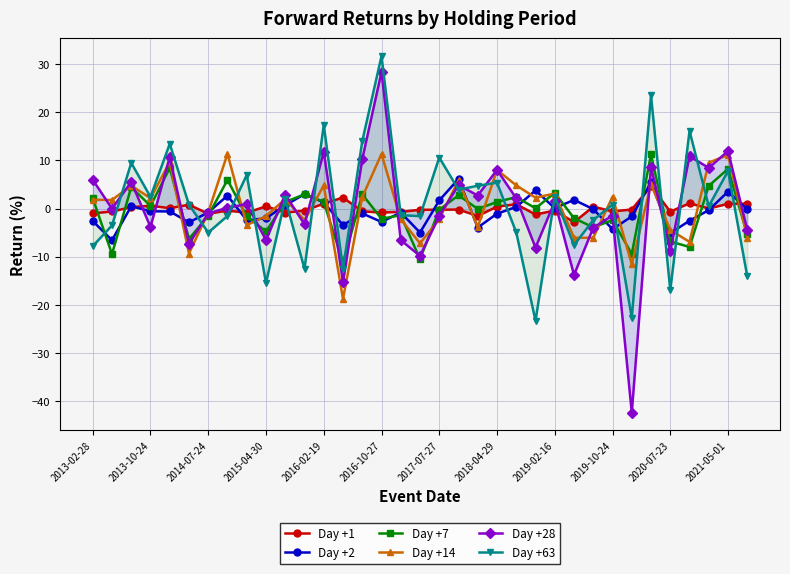

What is the lowest value of the Day +14 series?

-18.8